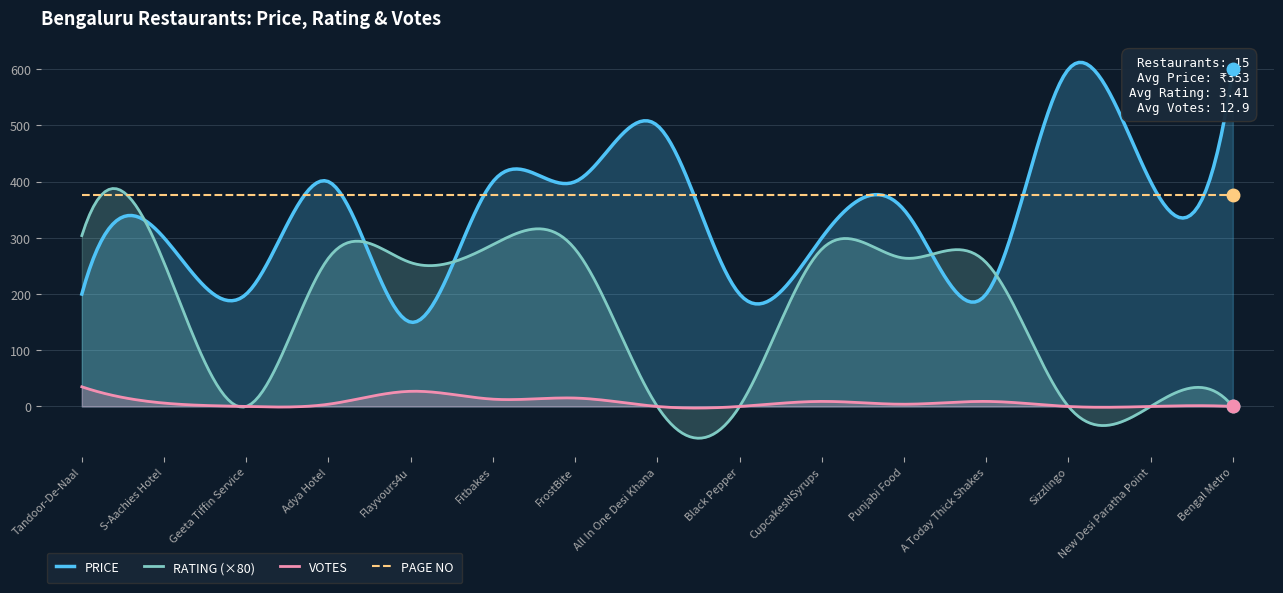

How many lines are shown in the chart?

4